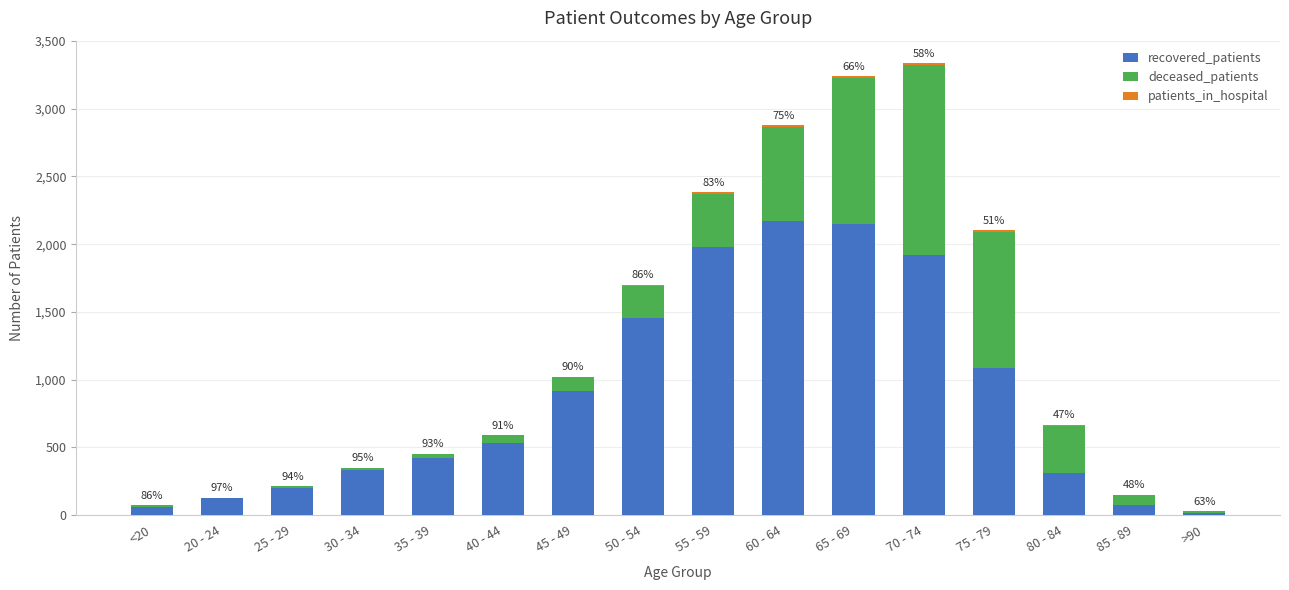

The value of recovered_patients at 35 - 39 is 423. True or false?

True